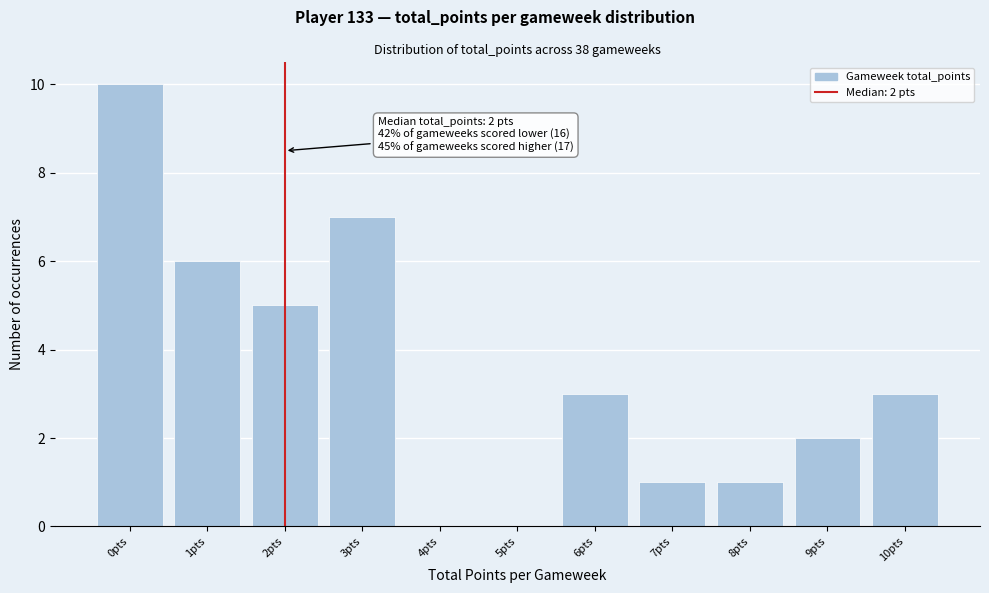

Over which range of the x-axis is the bar tallest?

-0.5 to 0.5